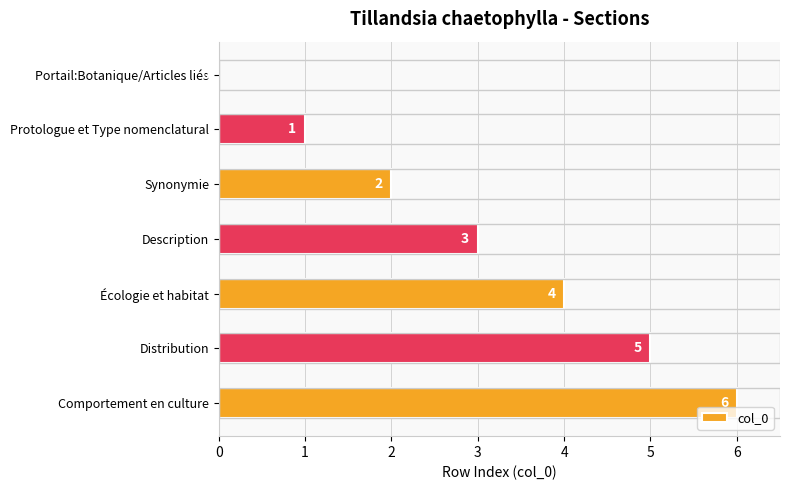

Which has a higher value, Description or Protologue et Type nomenclatural?

Description